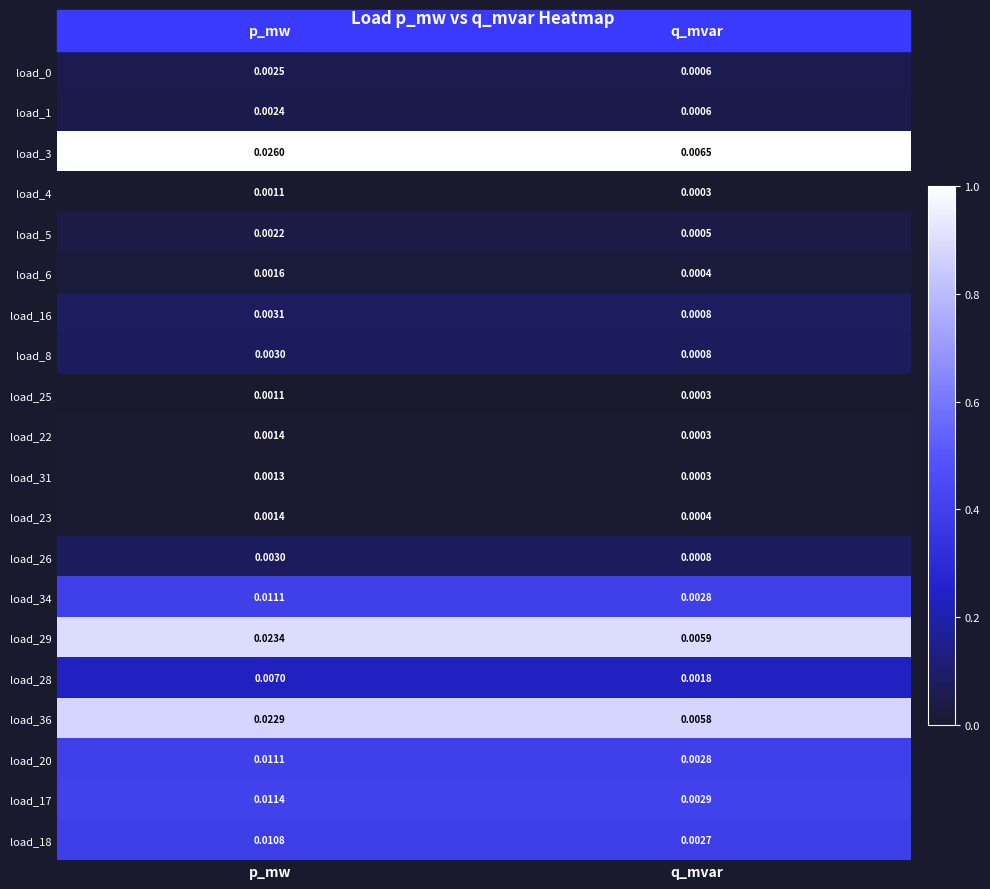

At which label is load_25 closest to 0?

q_mvar